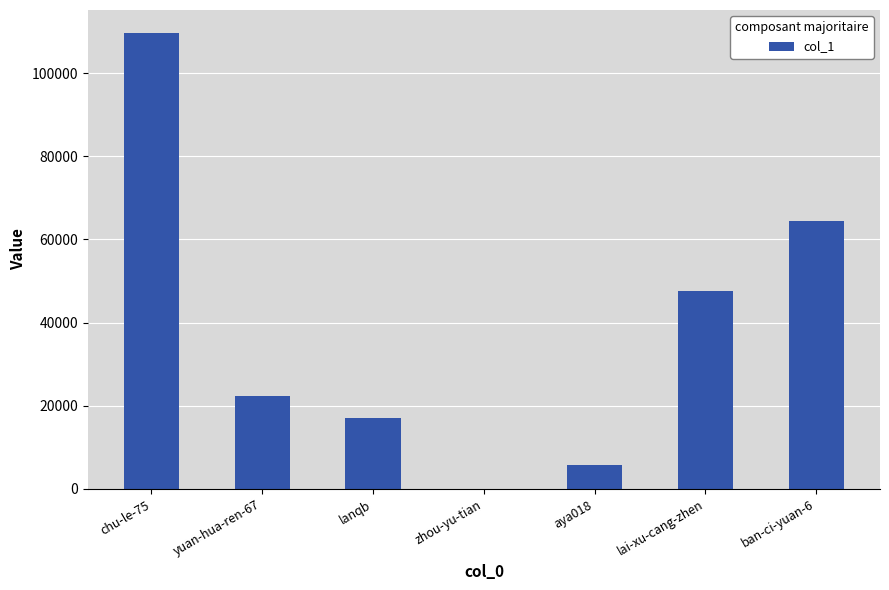

What is the maximum value shown in the chart?

109693